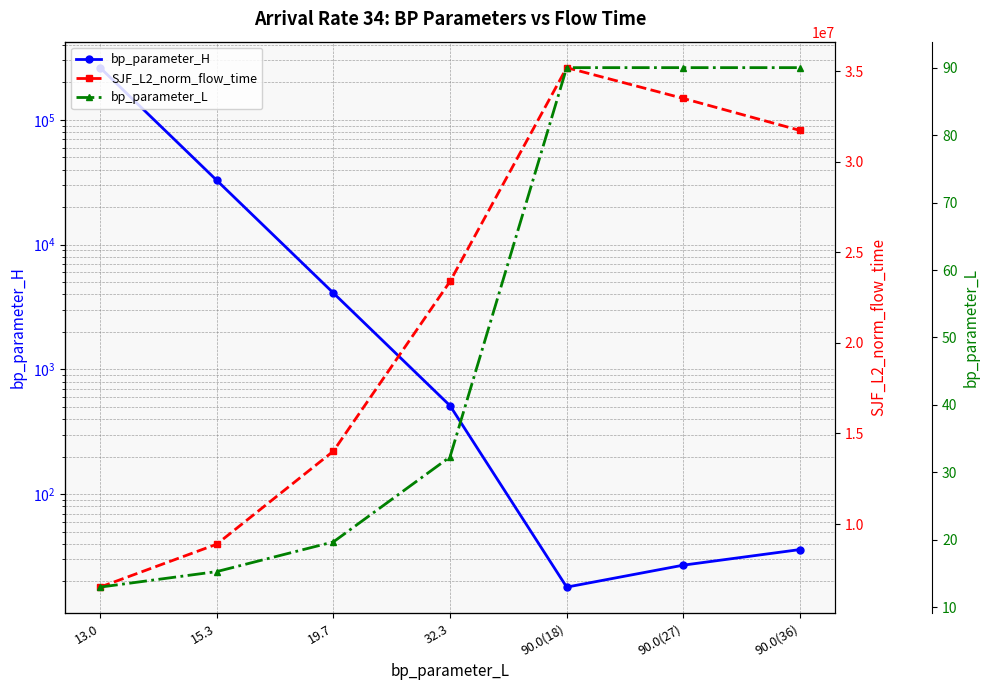

What is the difference between the second highest and second lowest values in the bp_parameter_H series?

32741.0